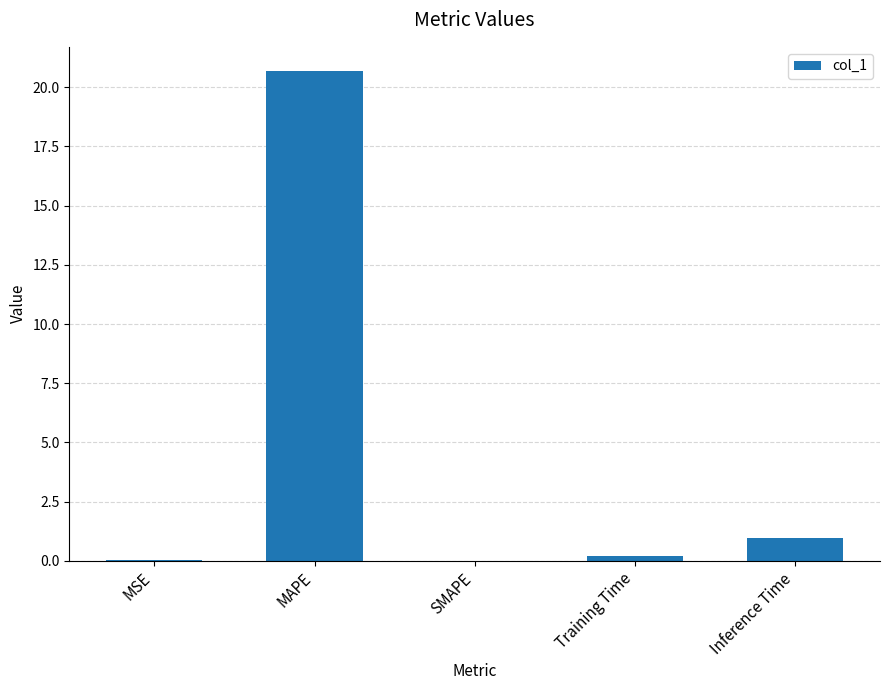

Where is the data nearest to the value 10?

Inference Time